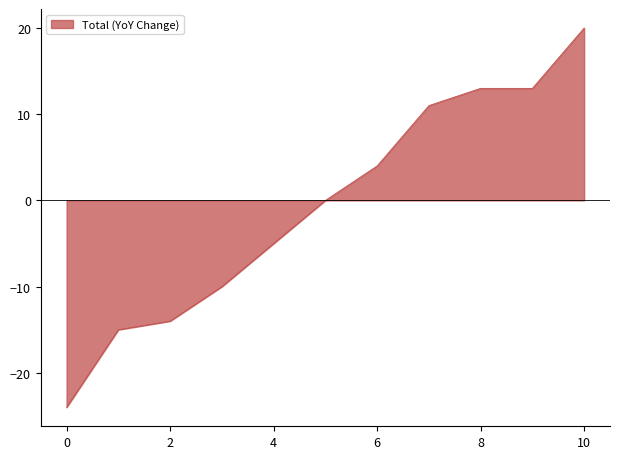

What is the maximum value shown in the chart?

20